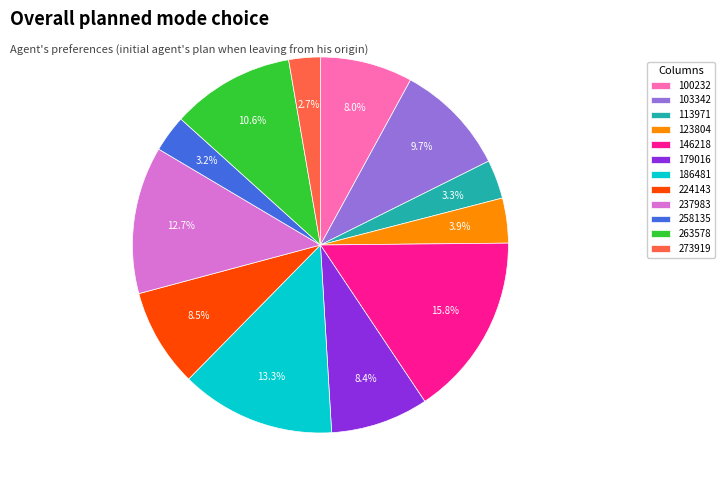

True or false: 179016 accounts for 15% of the total.

False